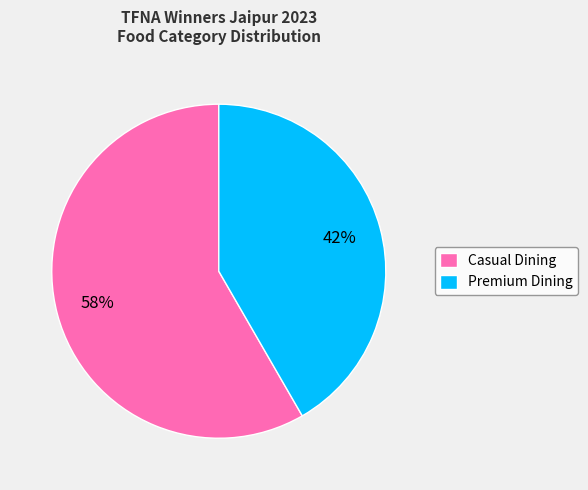

To the nearest percent, what percentage of the pie is Premium Dining?

42%